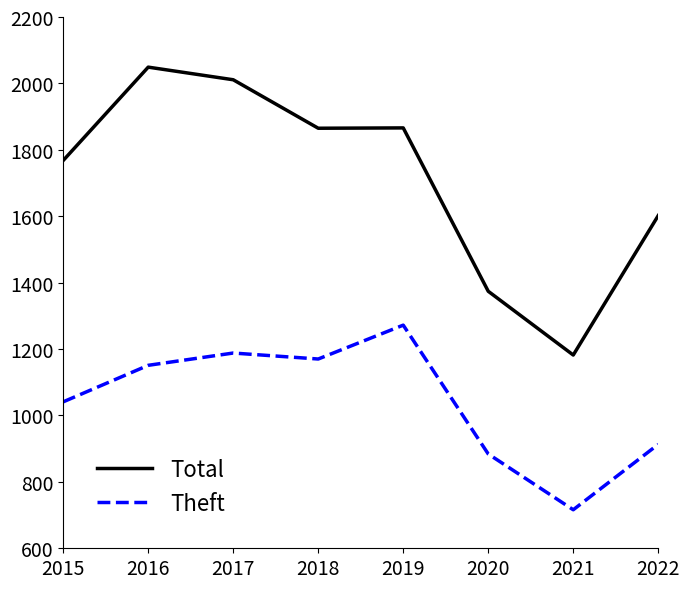

True or false: Theft and Total intersect in this chart.

False